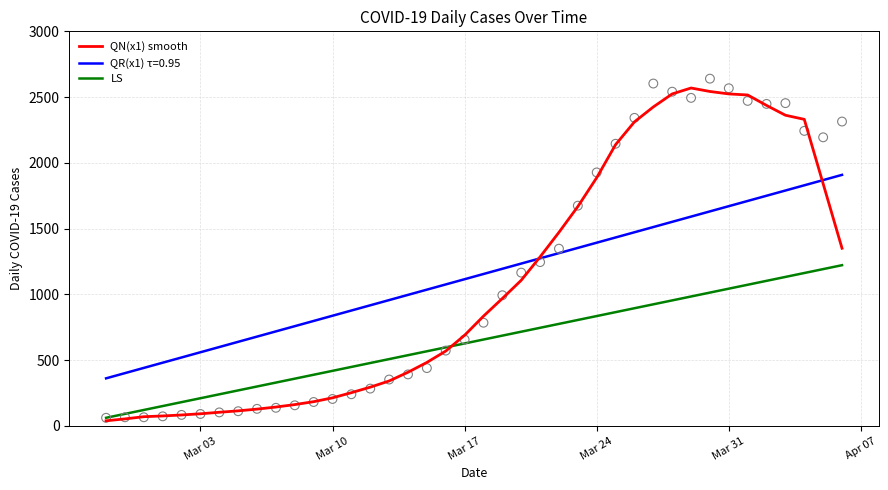

True or false: LS and QR(x1) τ=0.95 cross at least once.

False